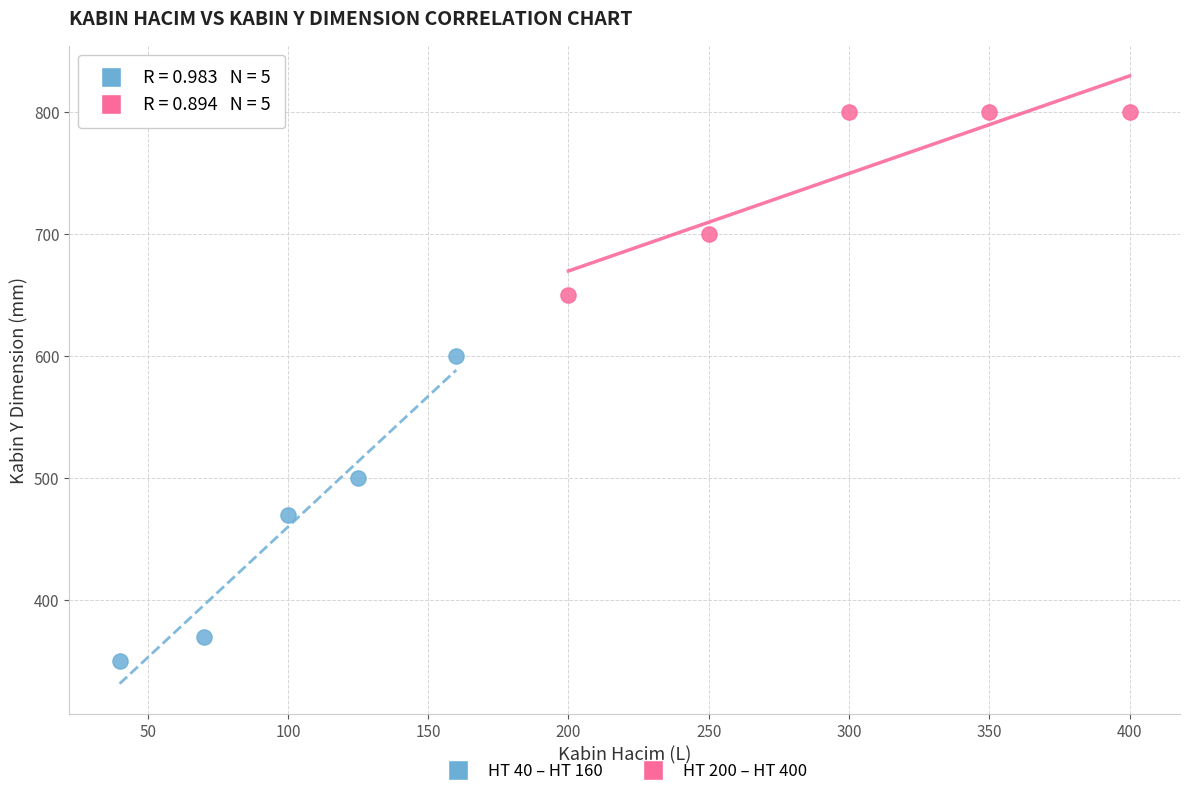

Which series has the largest Y range (max minus min)?

HT 40 – HT 160